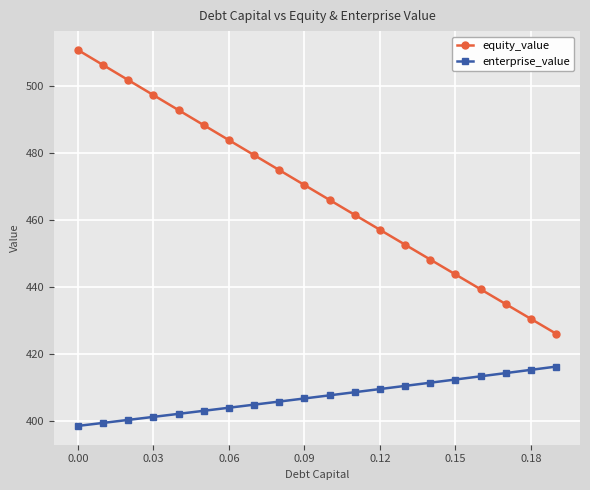

Which series has the largest total across all categories?

equity_value